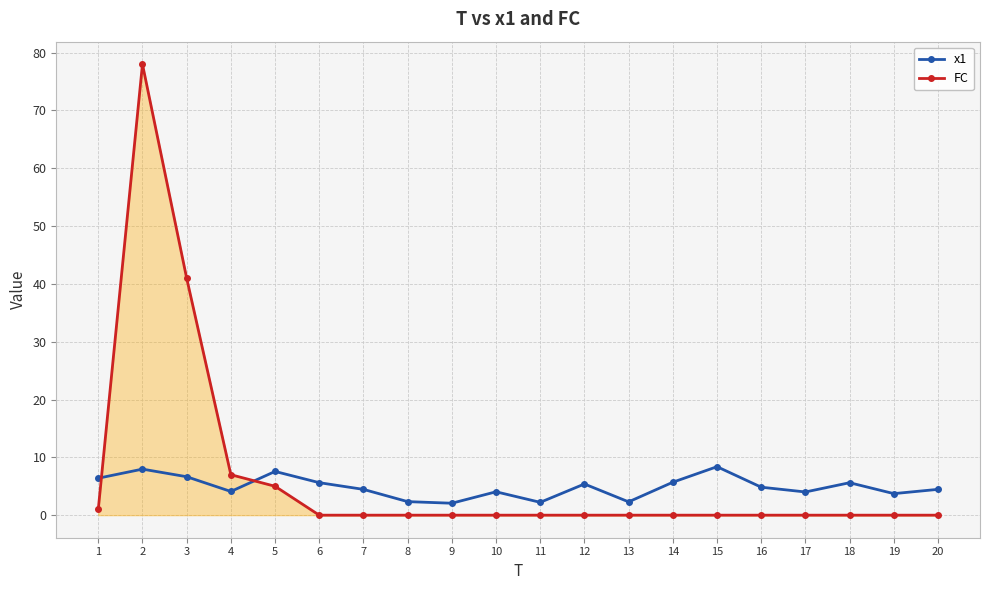

Where do FC and x1 first cross each other?

1 and 2